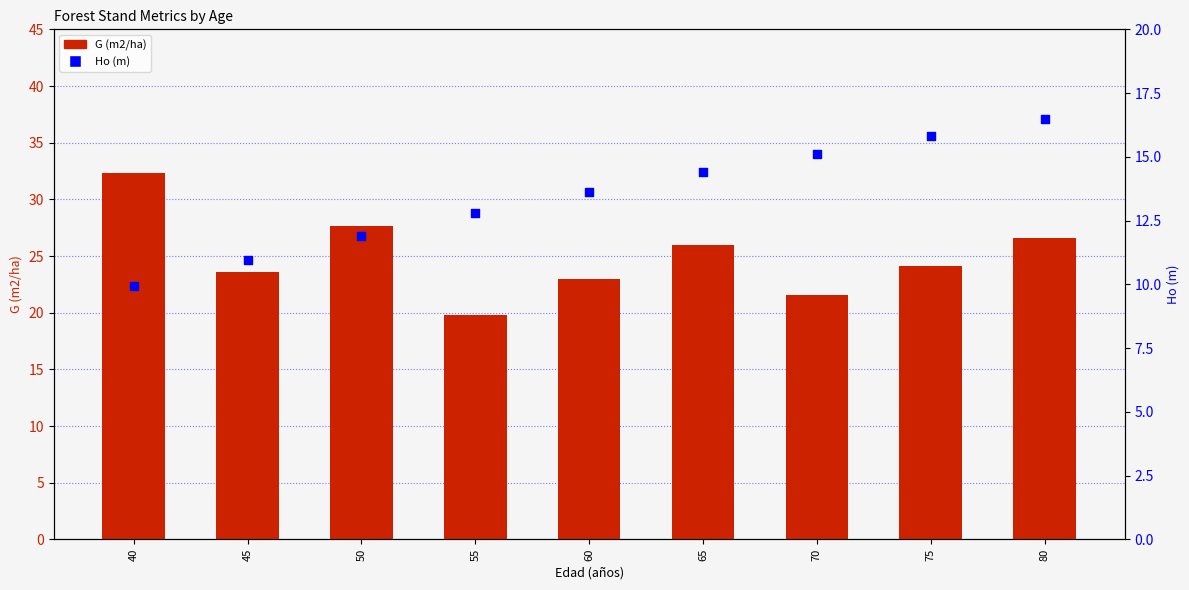

At which category is the sum across all series the highest?

80